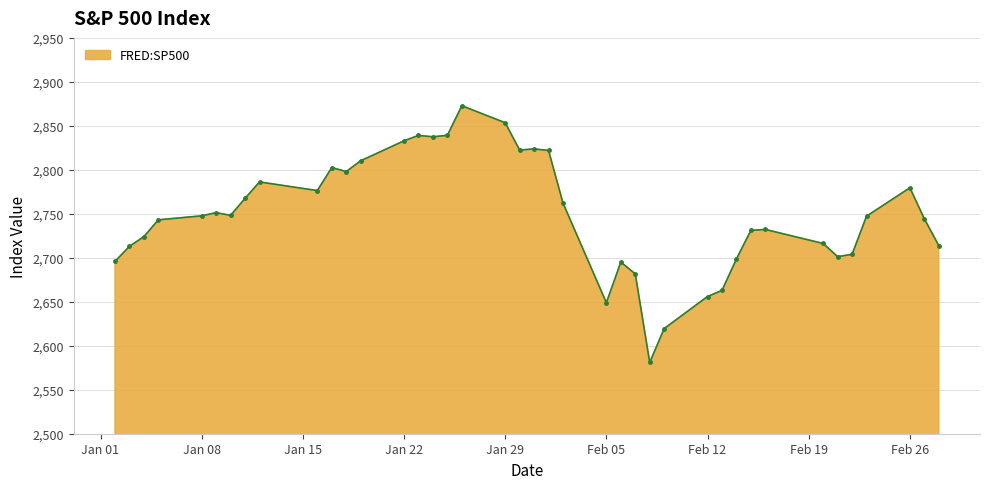

What is the sum of all values?

109983.8